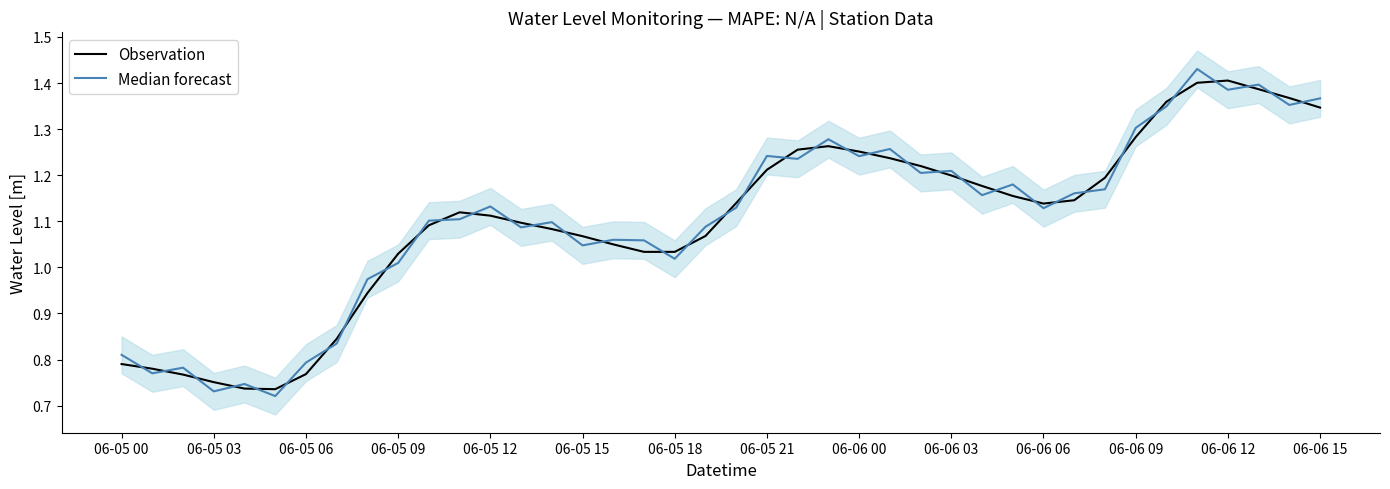

The value of Observation at 06-06 03 is 1.2. True or false?

True